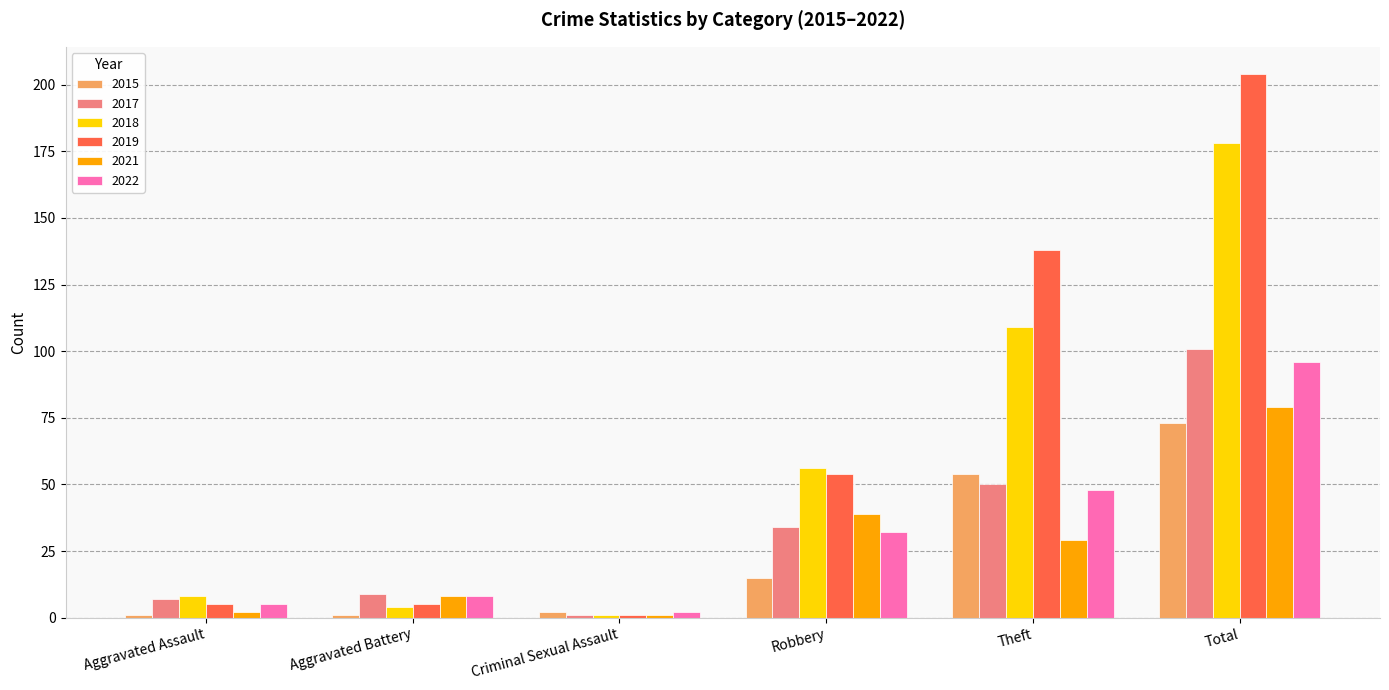

Reading left to right, list all the values displayed in this chart.

2015: 1	1	2	15	54	73
2017: 7	9	1	34	50	101
2018: 8	4	1	56	109	178
2019: 5	5	1	54	138	204
2021: 2	8	1	39	29	79
2022: 5	8	2	32	48	96